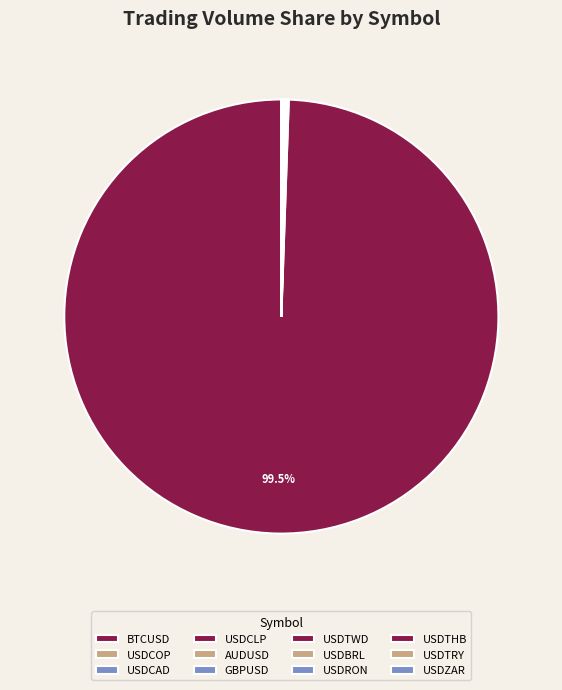

Is it true that USDTWD is 0% of the pie?

True